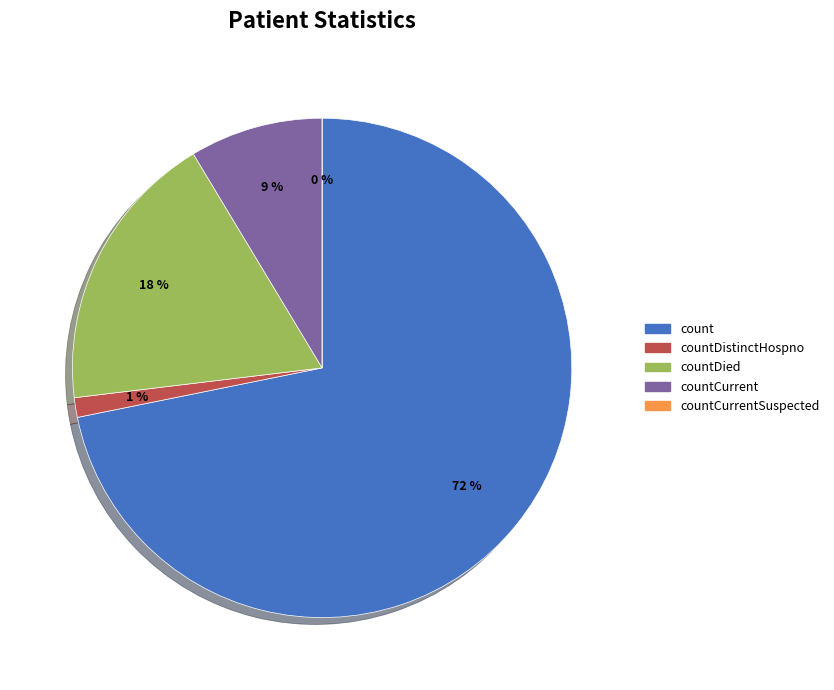

Which category has the smallest portion of the pie?

countCurrentSuspected